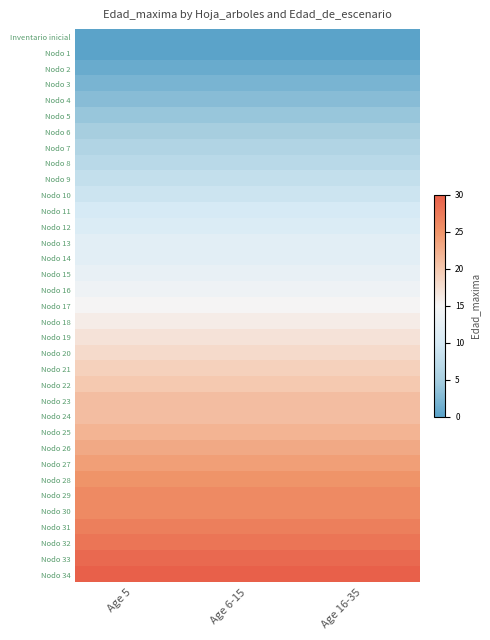

What is the total value across all series at Age 16-35?

524